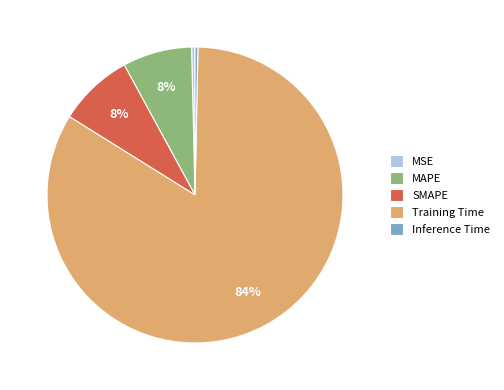

What is the largest slice in the pie chart?

Training Time